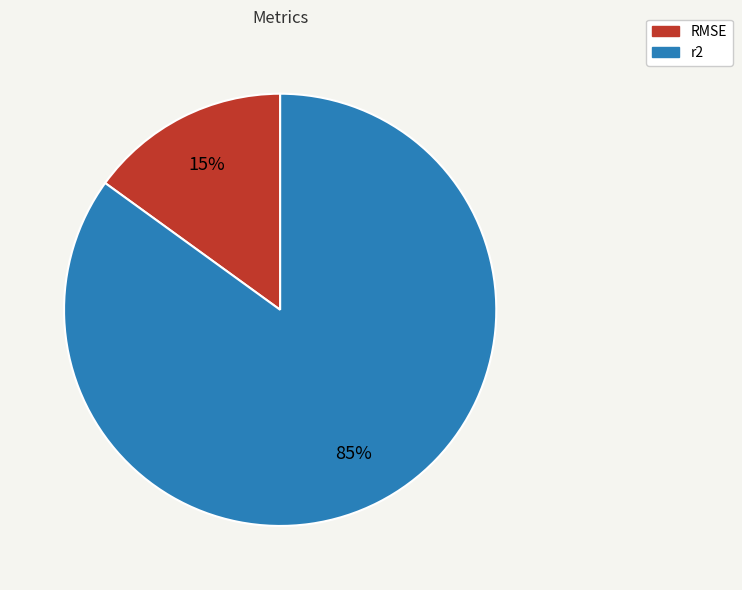

What percentage is the r2 slice, to the nearest percent?

85%